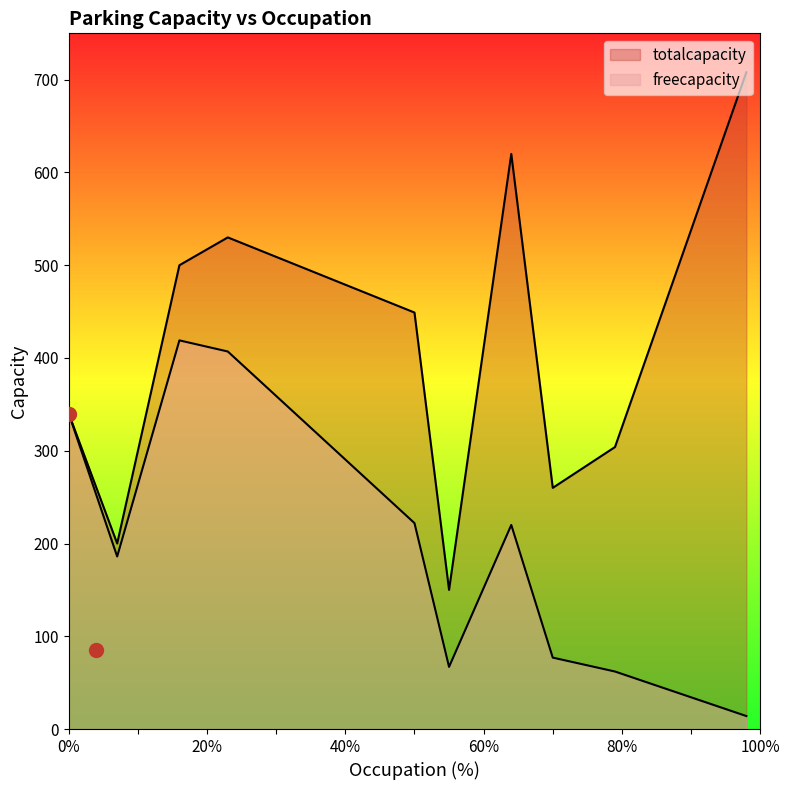

How many values in the freecapacity series exceed 220?

4